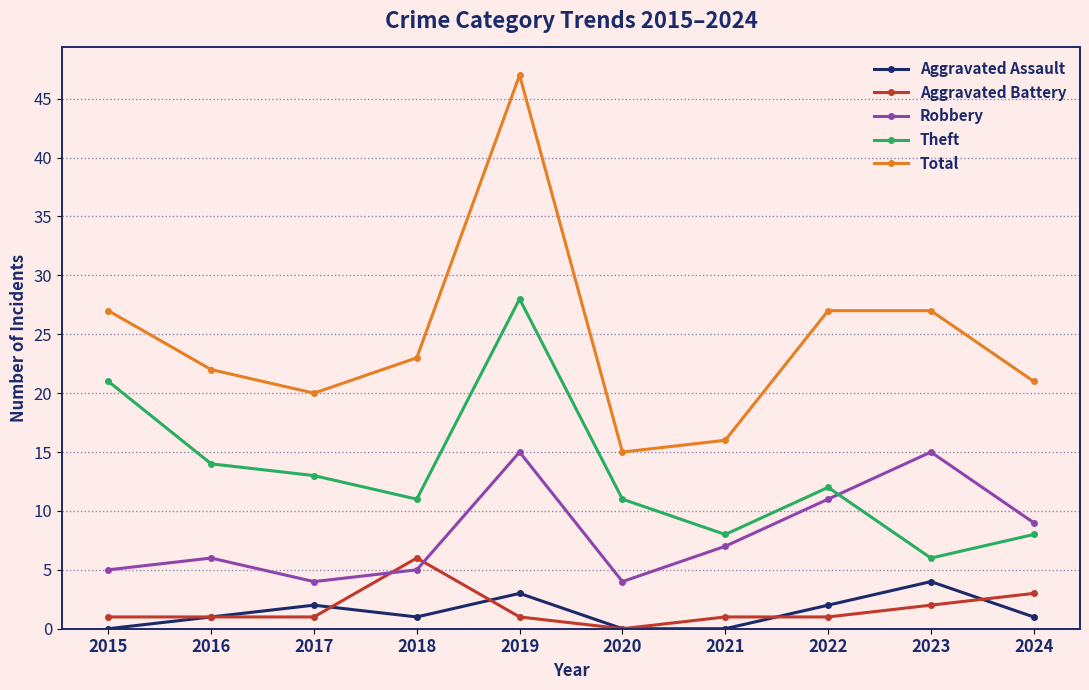

True or false: Robbery has more than 1 interior local peaks.

True